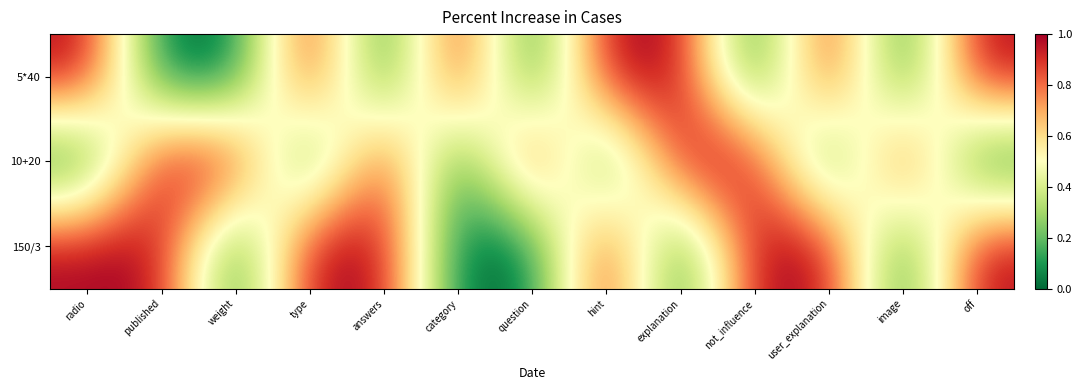

How many data points does each series have?

13